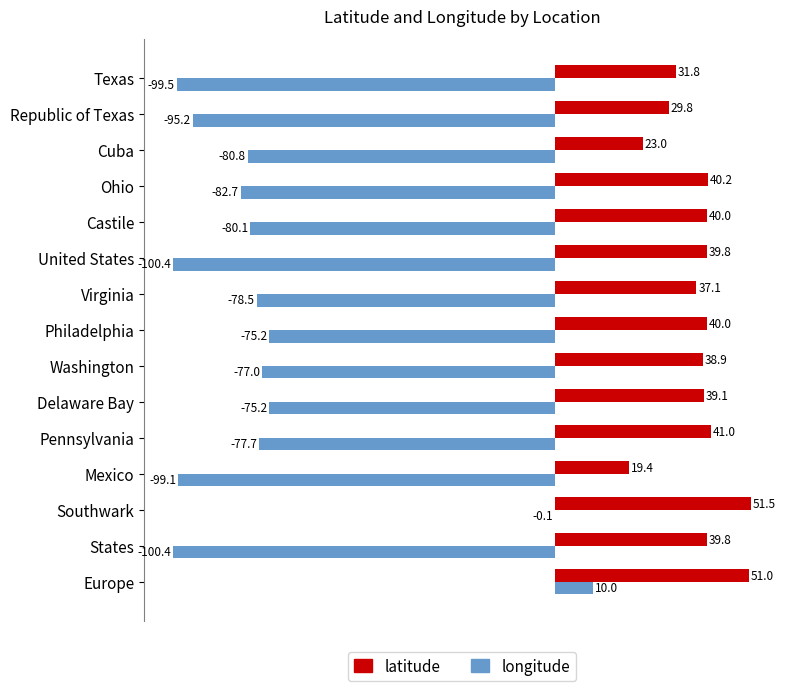

What is the highest value of the longitude series?

10.0